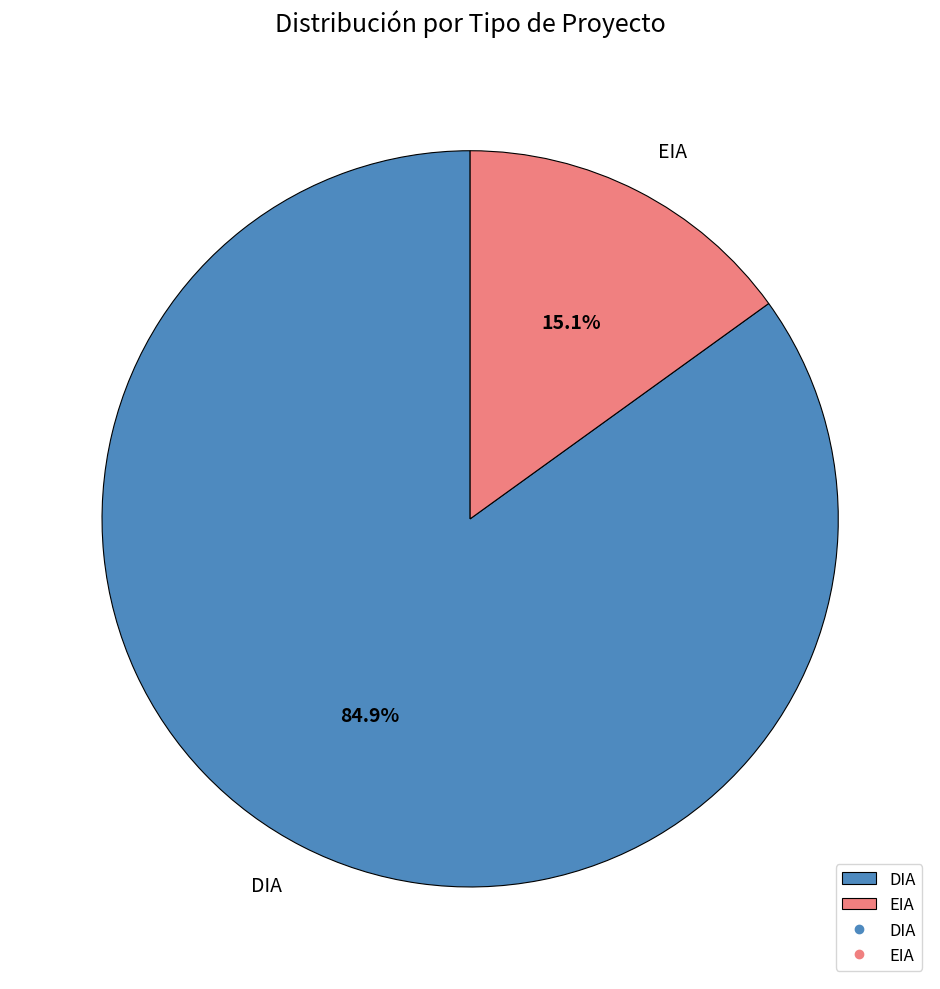

Does EIA represent more than half of the total?

No